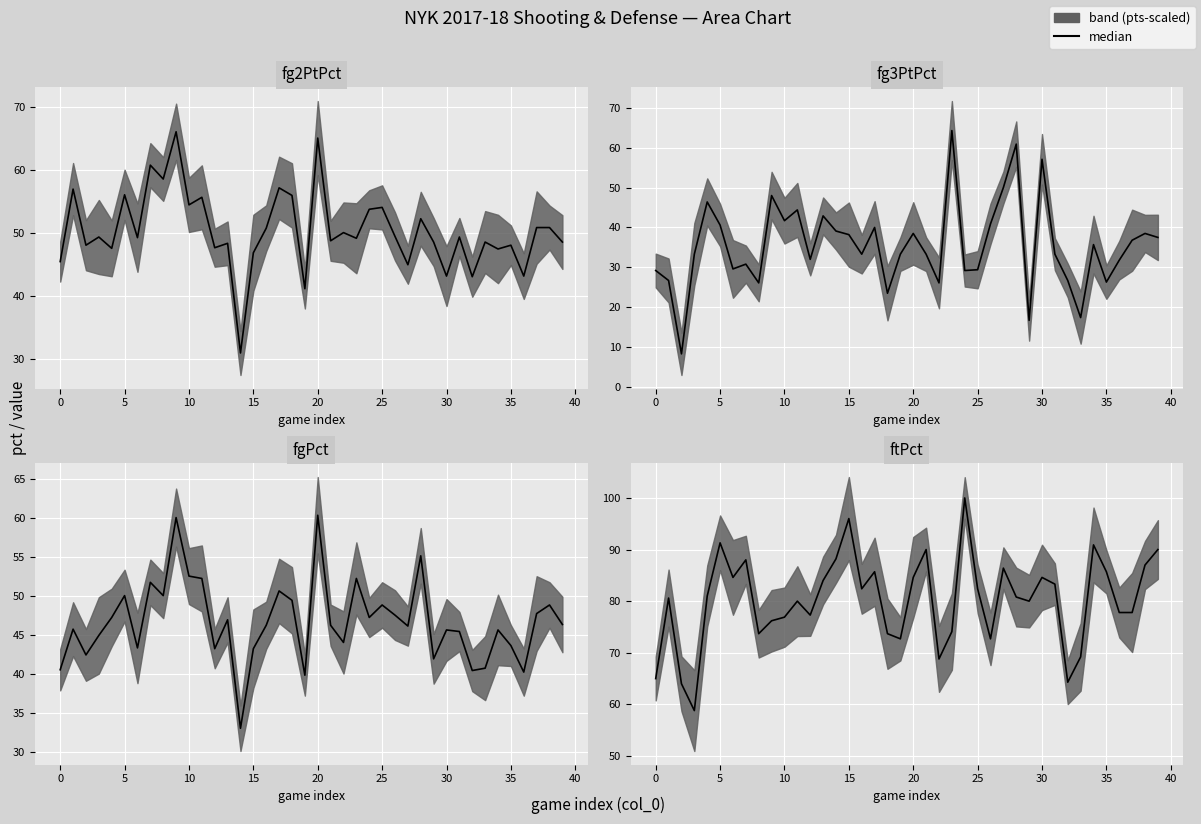

Which category has the highest value in the fg3PtPct median series?

23